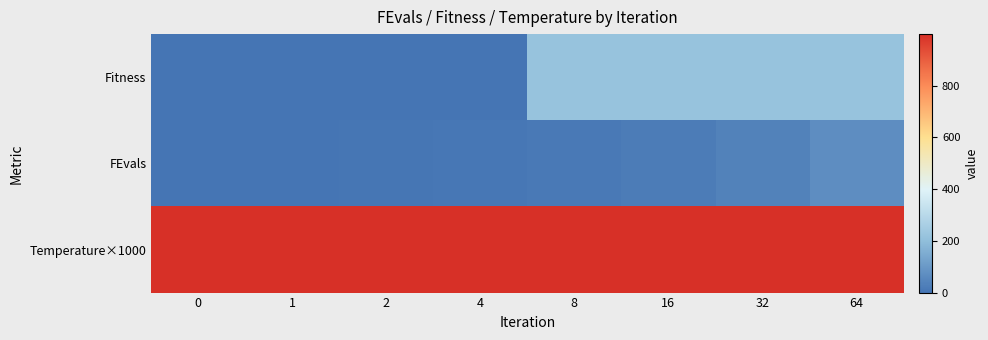

At how many categories does at least one series exceed 263?

8